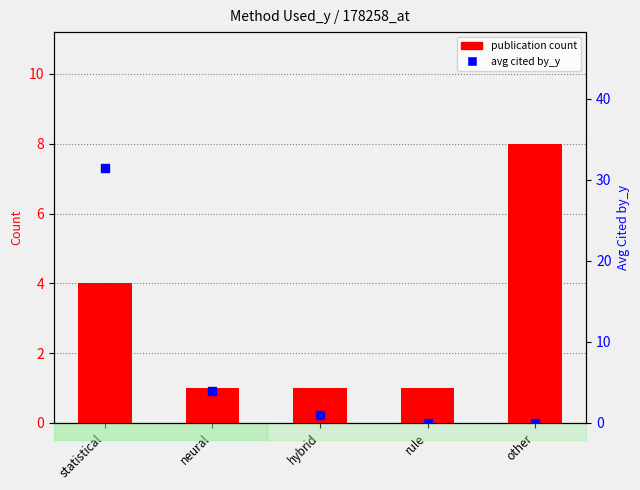

Which series reaches the maximum Y coordinate?

avg cited by_y